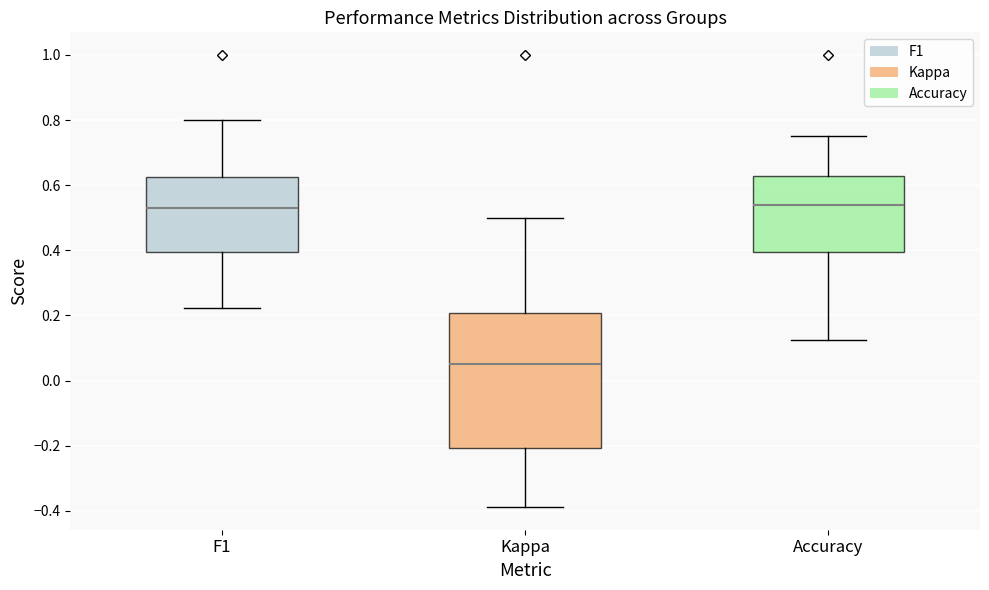

Reading left to right, read every box against the y-axis: the position of its median line, the range the box covers, and the ends of its whiskers. The values are not printed on the chart, so give them approximately, as read against the axis.

F1: median 0.52, box 0.40 to 0.62, whiskers 0.22 to 0.80
Kappa: median 0.04, box -0.20 to 0.20, whiskers -0.38 to 0.50
Accuracy: median 0.54, box 0.40 to 0.62, whiskers 0.12 to 0.76